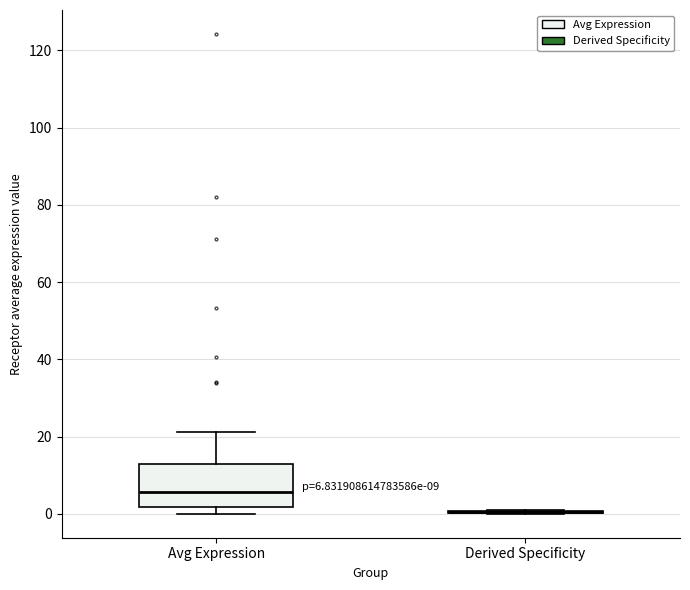

Comparing the boxes themselves (not the whiskers), which one is the tallest?

Avg Expression